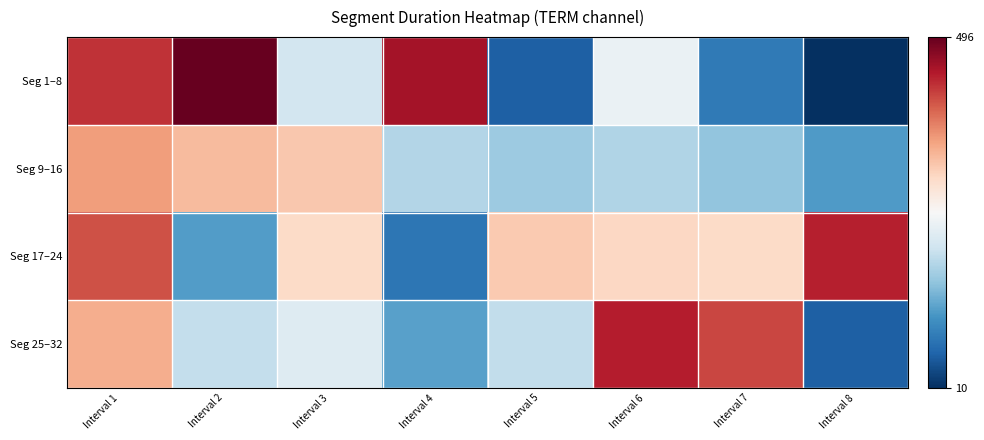

Which series changed the most between Interval 6 and Interval 8?

Seg 25–32